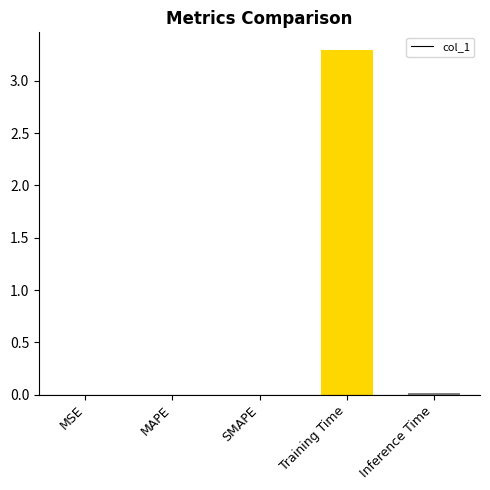

Which category has the highest value across all series?

Training Time